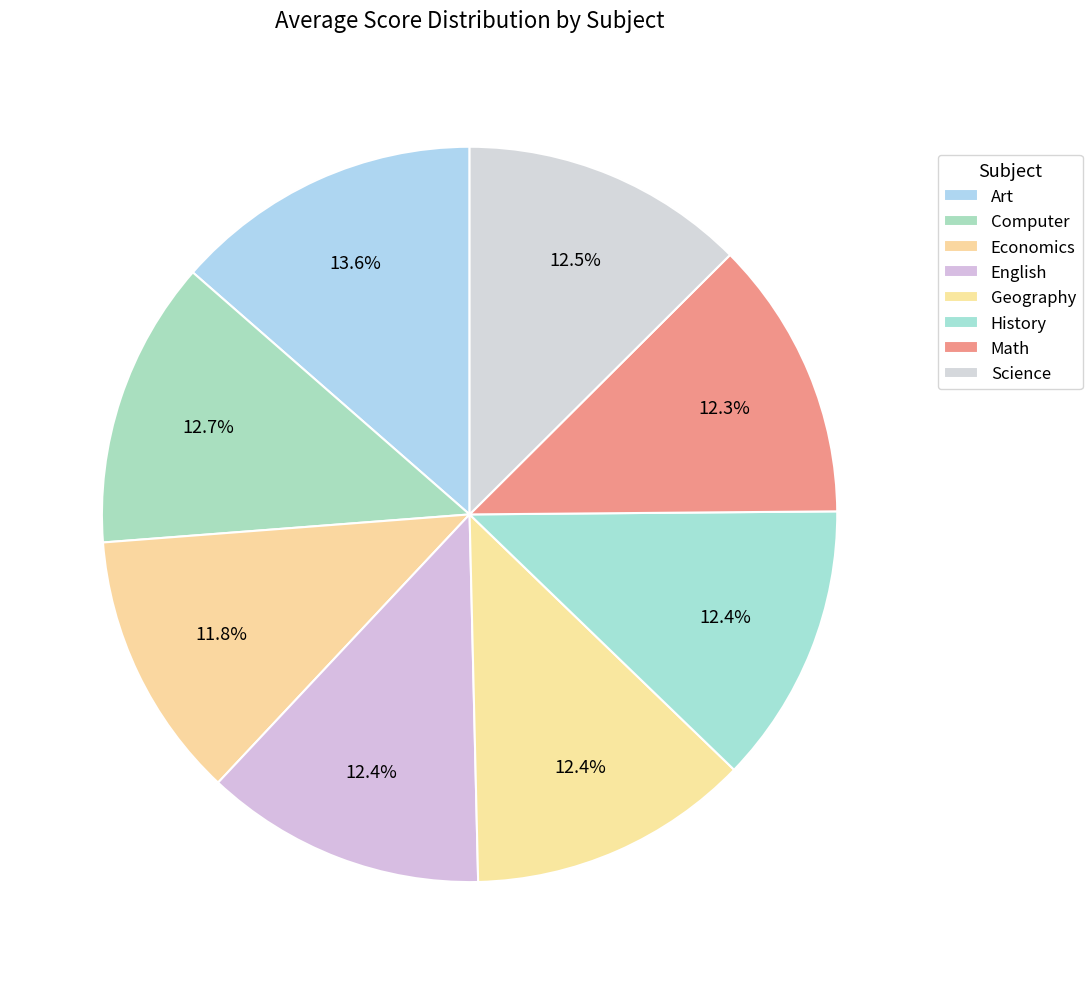

Is it true that Art is 14% of the pie?

True